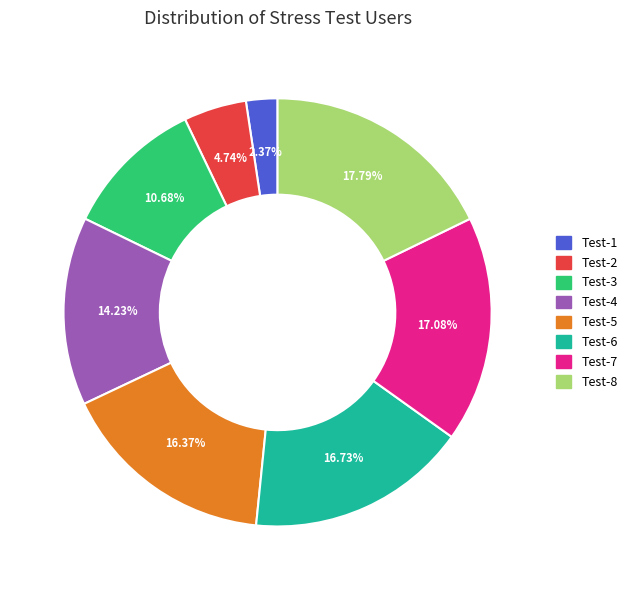

How many slices are in this pie chart?

8